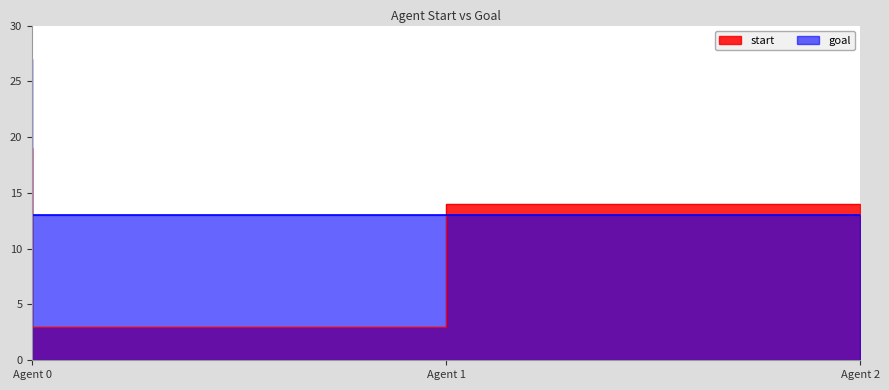

True or false: start has a value of 26 at Agent 0.

False